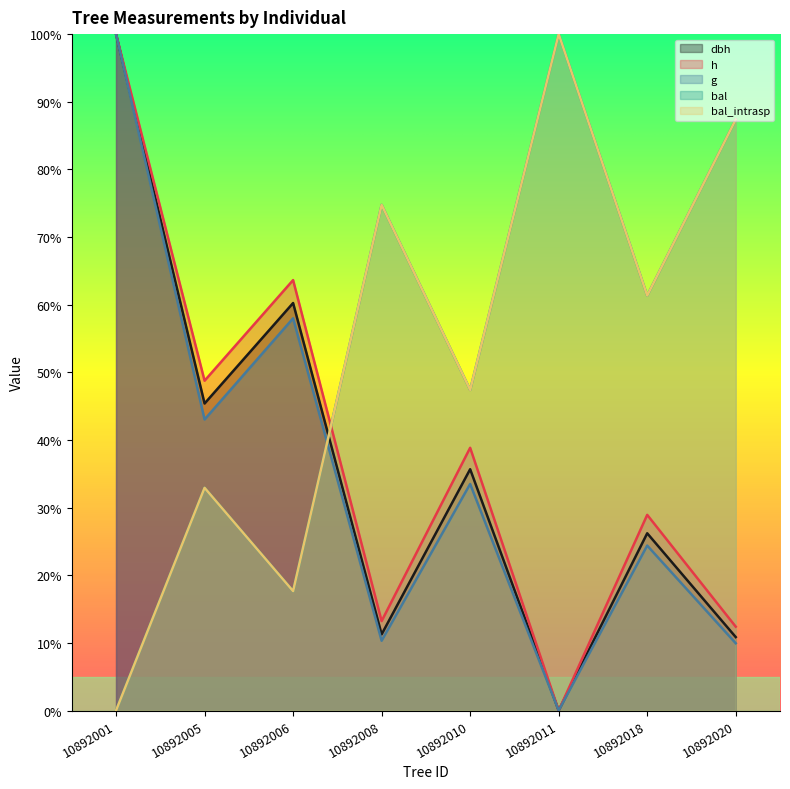

After their last crossing, which series has the higher values: bal or dbh?

bal